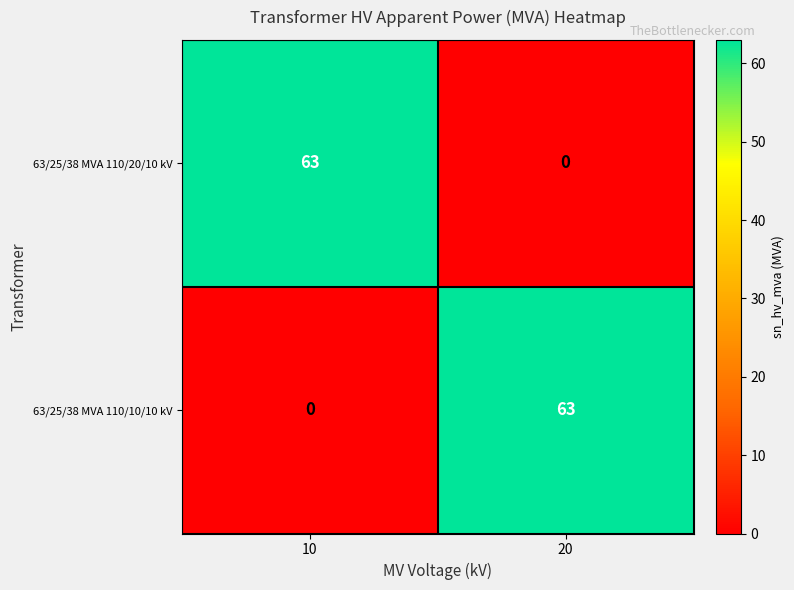

List the labels in order of 63/25/38 MVA 110/20/10 kV value, smallest first.

20, 10